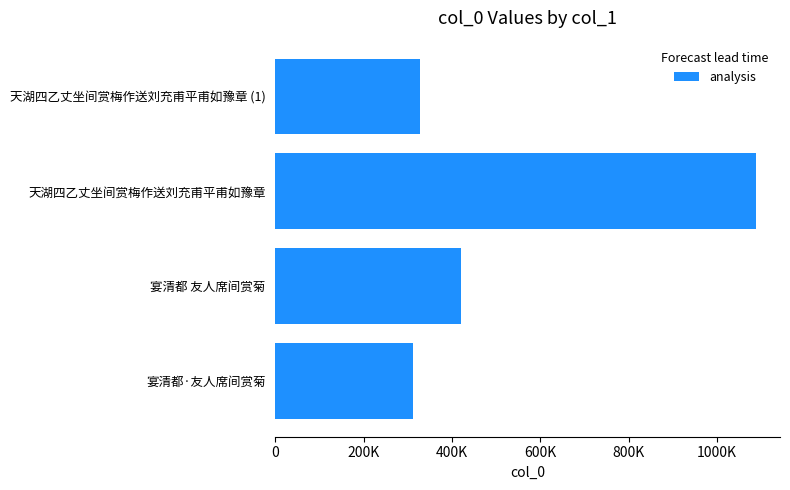

Does the chart contain any negative values?

No